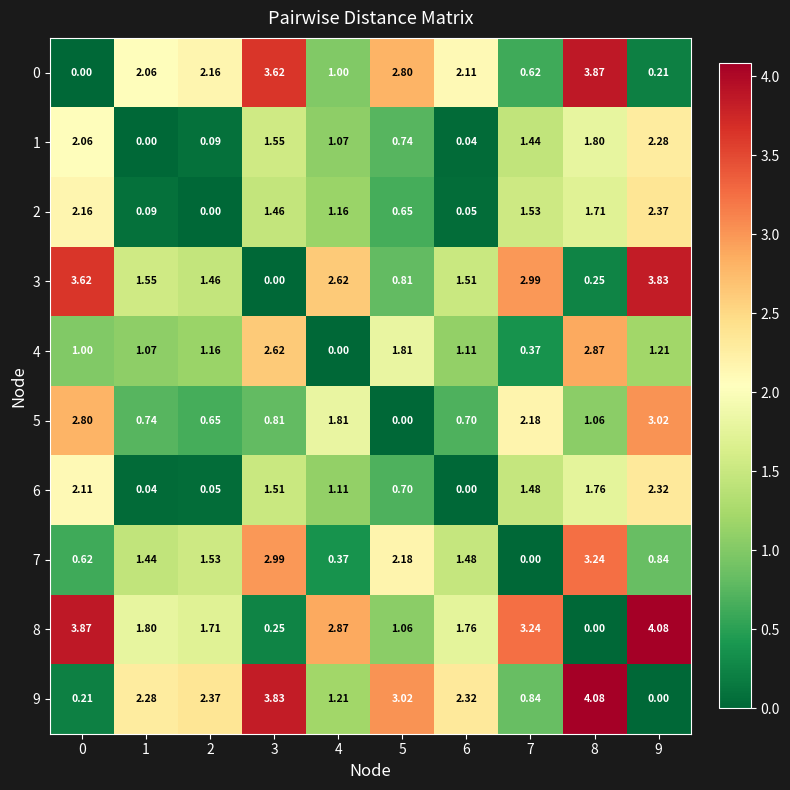

Is the value of 6 at 1 greater than the value of 9 at 1?

No